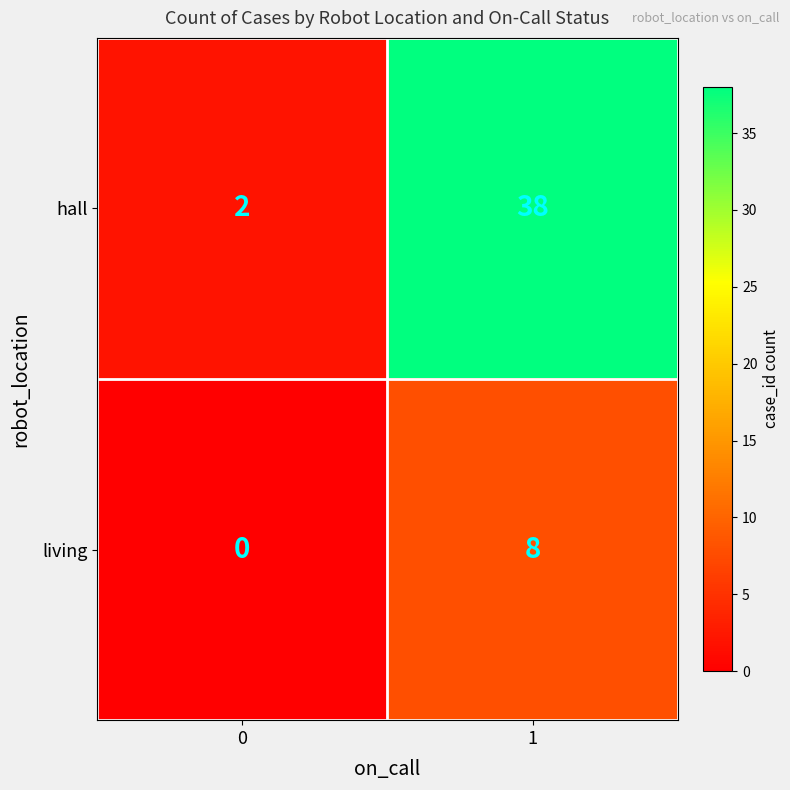

What is the approximate value of living at 1?

8